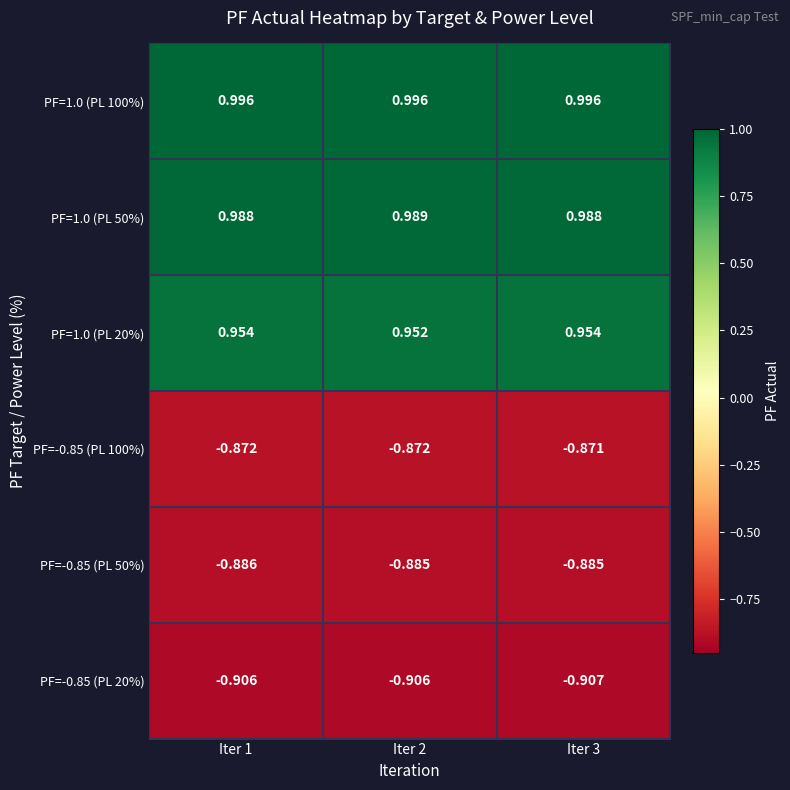

Is the value of PF=1.0 (PL 20%) at Iter 3 greater than the value of PF=1.0 (PL 50%) at Iter 3?

No